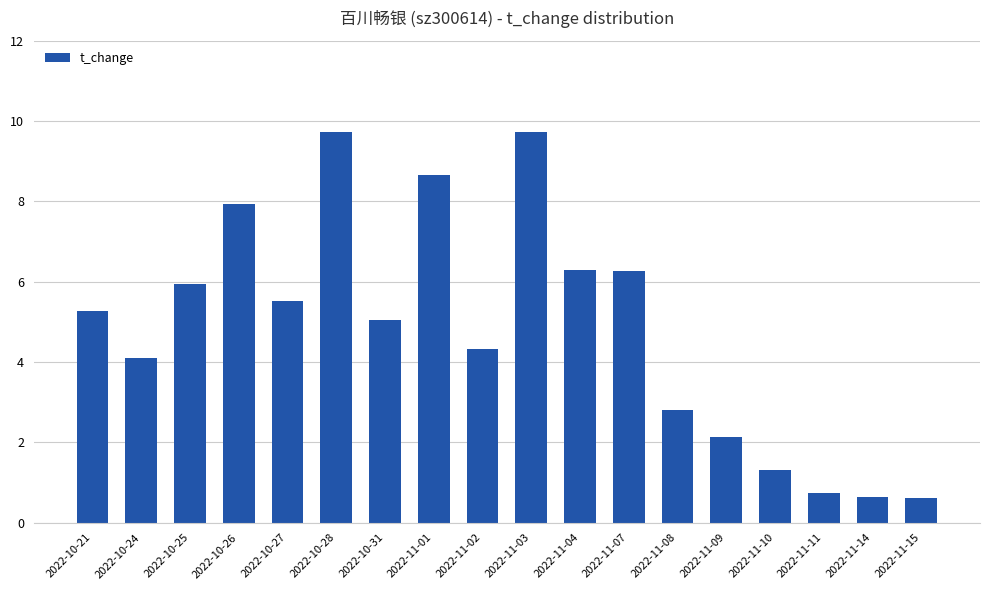

Reading left to right, list all the values displayed in this chart.

5.3	4.1	6.0	7.9	5.5	9.7	5.0	8.7	4.3	9.7	6.3	6.3	2.8	2.1	1.3	0.7	0.6	0.6